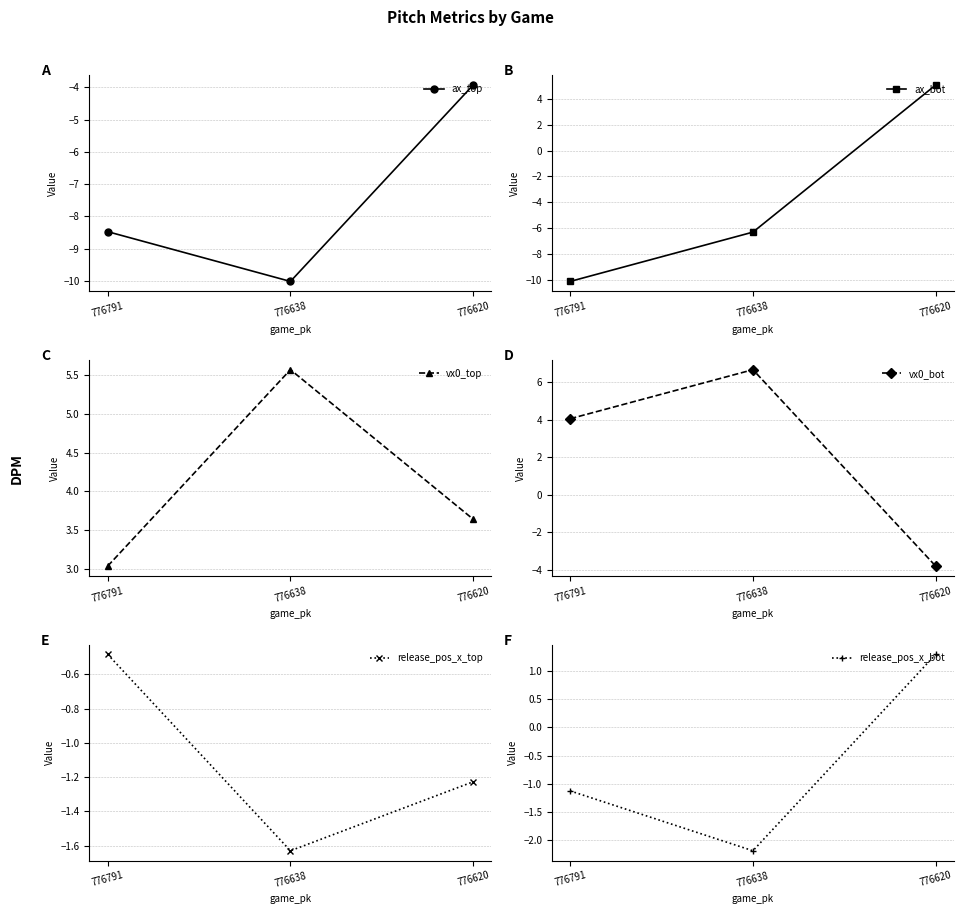

How many lines are shown in the chart?

6